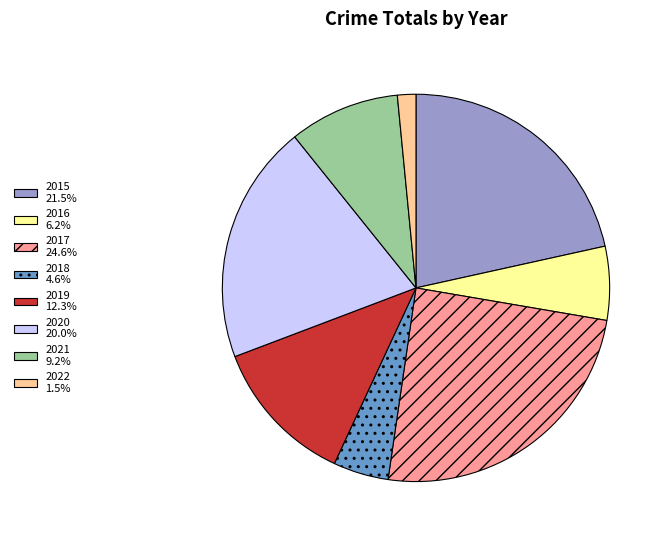

Is there a majority slice in this chart?

No